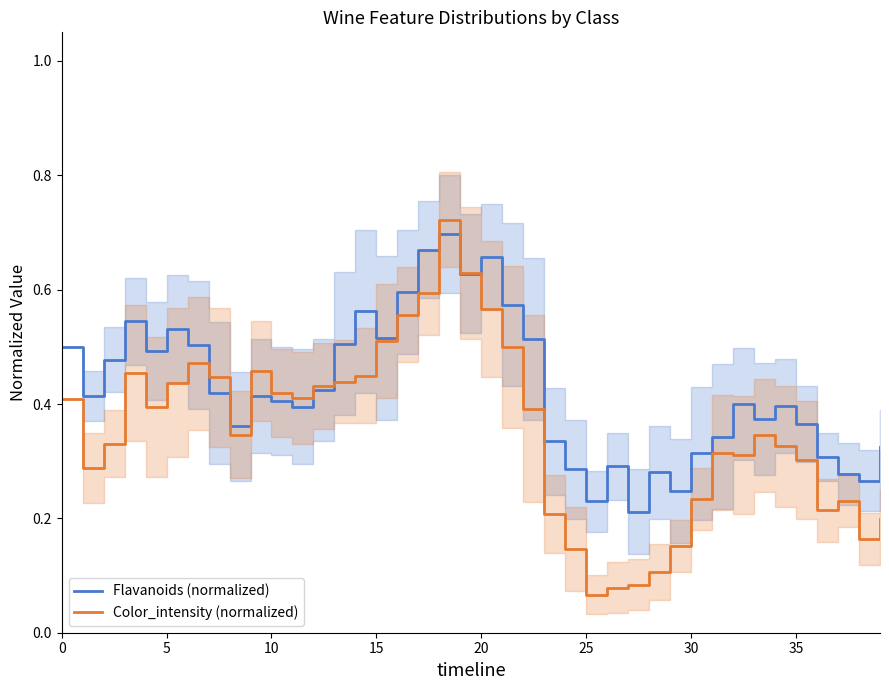

What is the difference between the maximum and second lowest values in the Flavanoids (normalized) series?

0.5